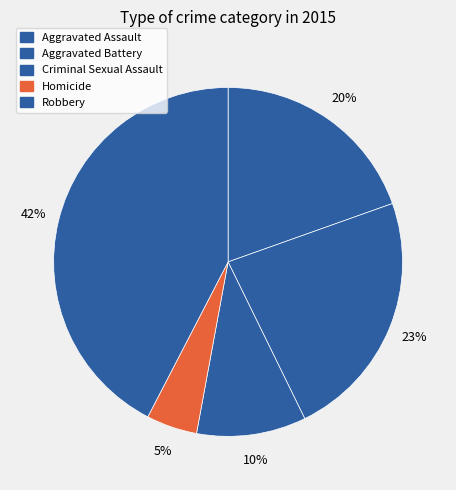

To the nearest percent, what is the combined percentage of Aggravated Assault and Robbery?

62%